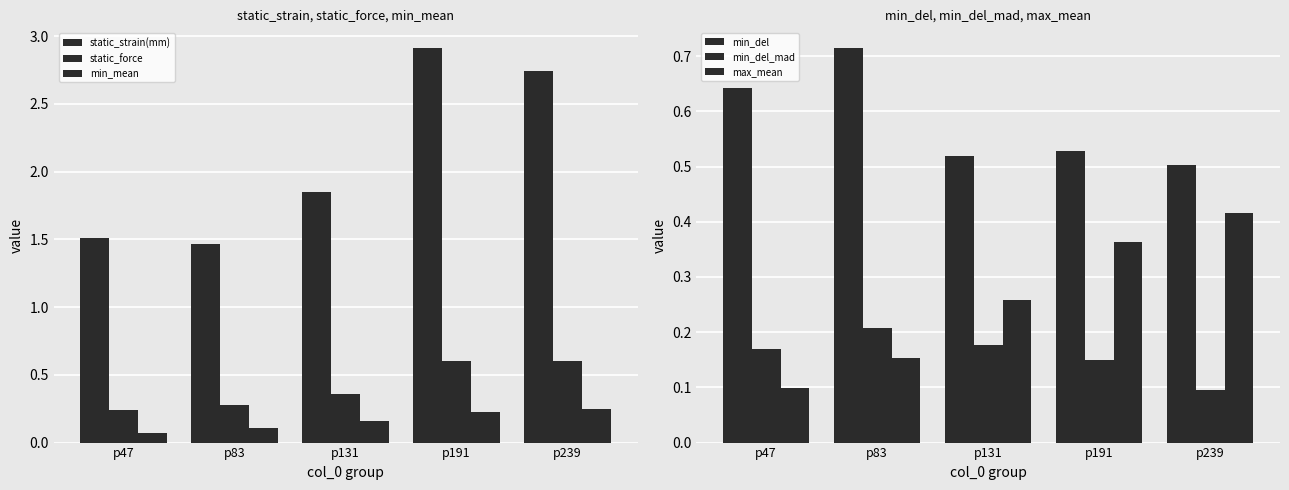

True or false: static_force has a value of 0.4 at p131.

True